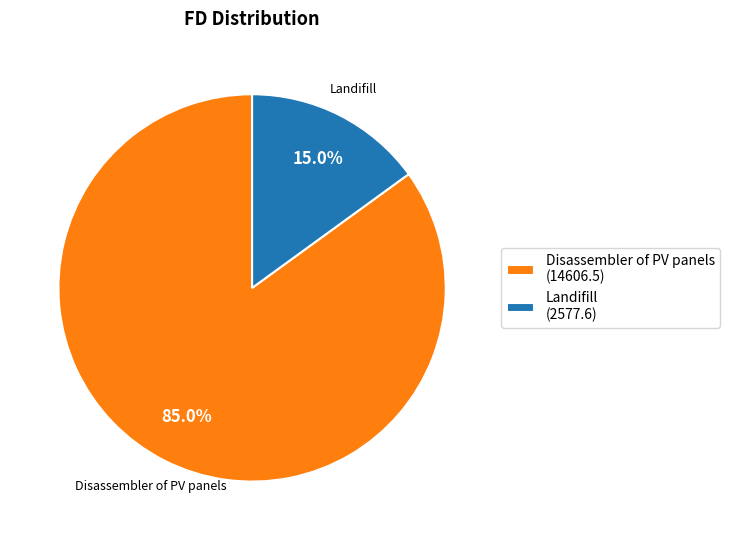

Does any single category account for the majority?

Yes